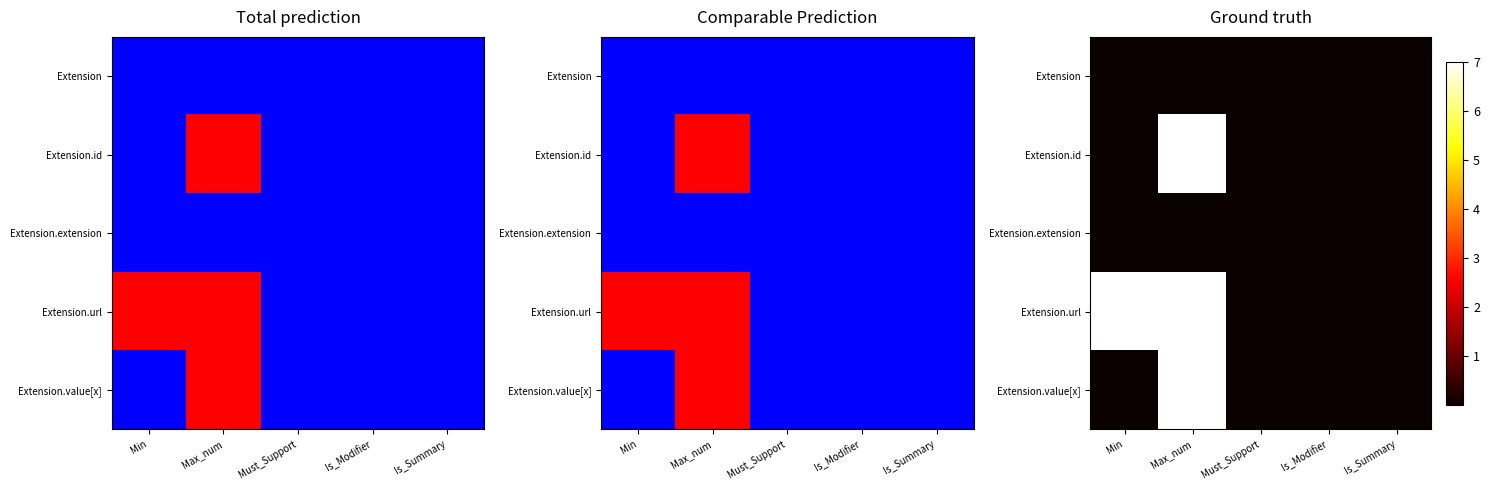

What is the difference between the second highest and second lowest values in the Extension.url series?

7